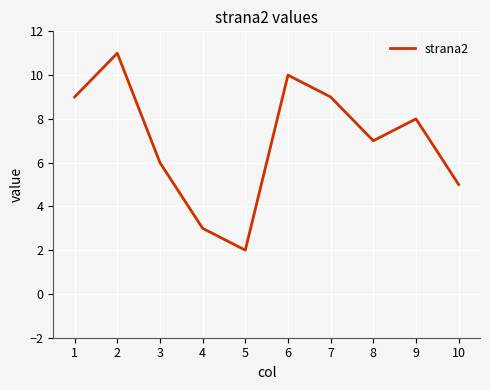

Approximately how many times larger is the value at 2 compared to 7?

1.2